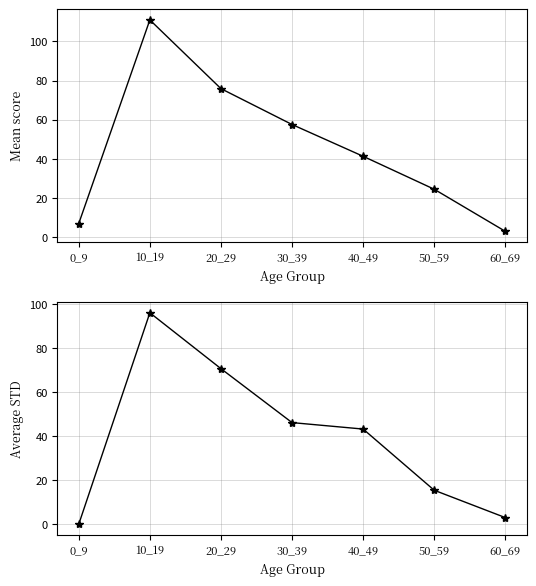

Which series ends up on top after the final intersection of Mean PWGTP1 and Avg STD PWGTP1?

Mean PWGTP1